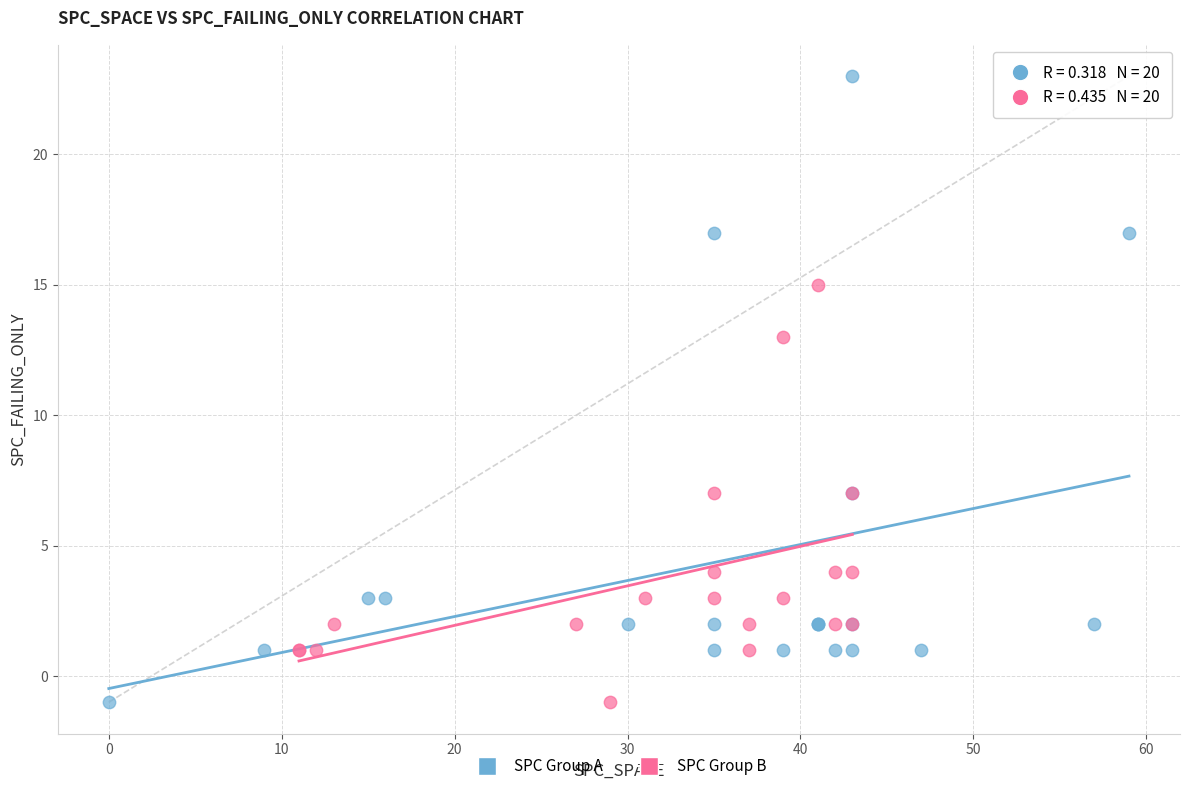

Which series has the largest Y range (max minus min)?

SPC Group A